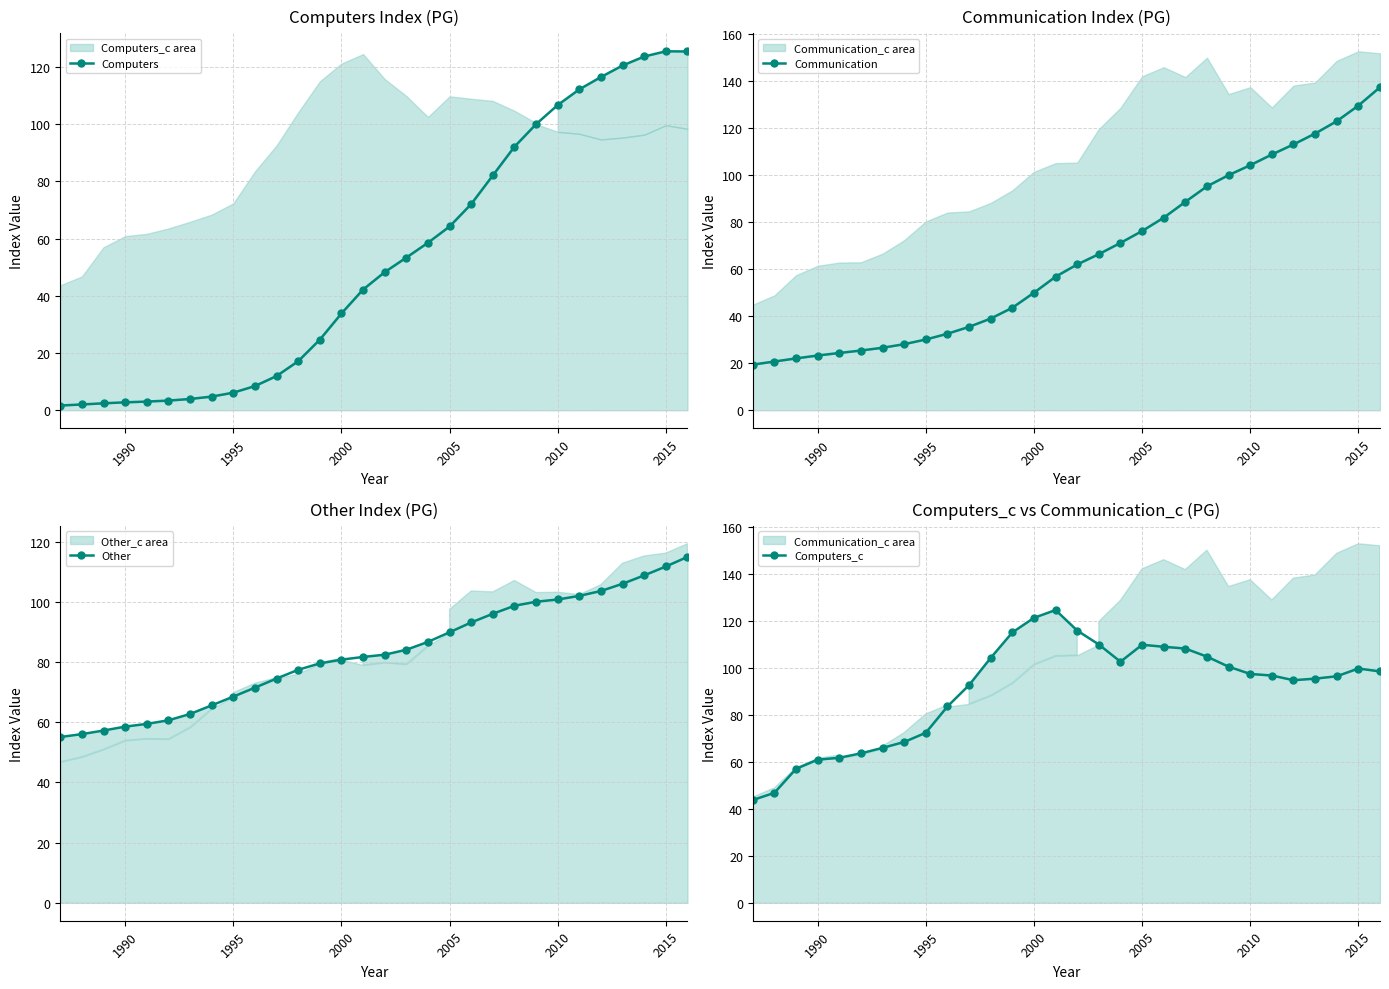

Reading left to right, what are all the values shown in this chart?

Computers: 1.7	2.0	2.4	2.8	3.0	3.4	4.0	4.8	6.2	8.5	12.0	17.1	24.7	33.8	42.2	48.3	53.4	58.6	64.2	72.1	82.1	92.1	100.0	106.7	112.2	116.5	120.5	123.6	125.5	125.4
Communication: 19.4	20.7	22.1	23.3	24.4	25.4	26.6	28.1	30.1	32.6	35.5	39.0	43.6	50.0	56.8	62.0	66.4	71.2	76.2	81.9	88.7	95.2	100.0	104.2	108.8	113.1	117.7	122.9	129.6	137.4
Other: 55.1	56.0	57.2	58.5	59.4	60.6	62.7	65.6	68.5	71.5	74.5	77.4	79.5	80.8	81.7	82.4	84.0	86.7	89.9	93.1	96.0	98.7	100.0	100.7	101.9	103.6	106.0	108.8	111.7	114.9
Computers_c: 43.7	46.8	57.0	60.9	61.7	63.5	65.9	68.4	72.3	83.5	92.6	104.1	115.0	121.2	124.5	115.8	109.8	102.5	109.7	108.9	108.1	104.7	100.4	97.3	96.6	94.7	95.3	96.3	99.6	98.4